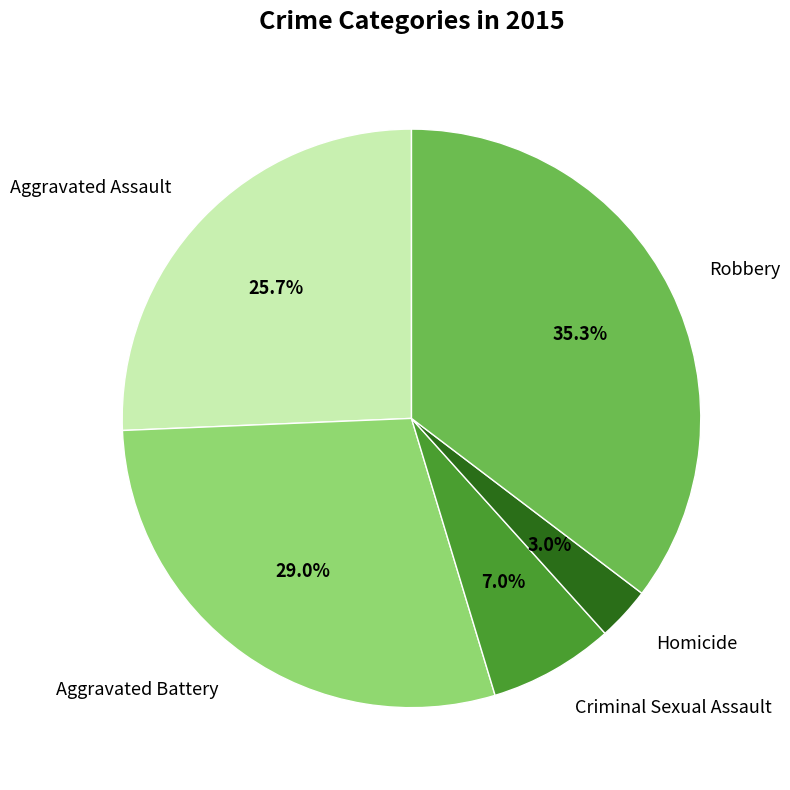

Between Aggravated Battery and Homicide, which is larger?

Aggravated Battery